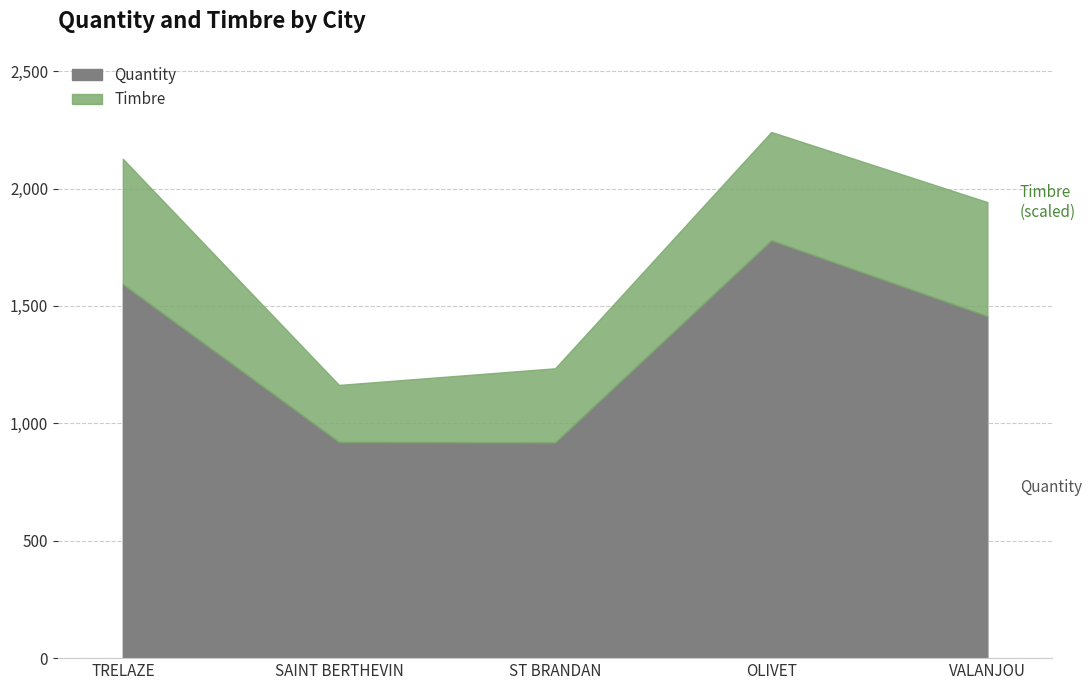

Approximately how many times larger is the value at TRELAZE compared to SAINT BERTHEVIN?

1.7